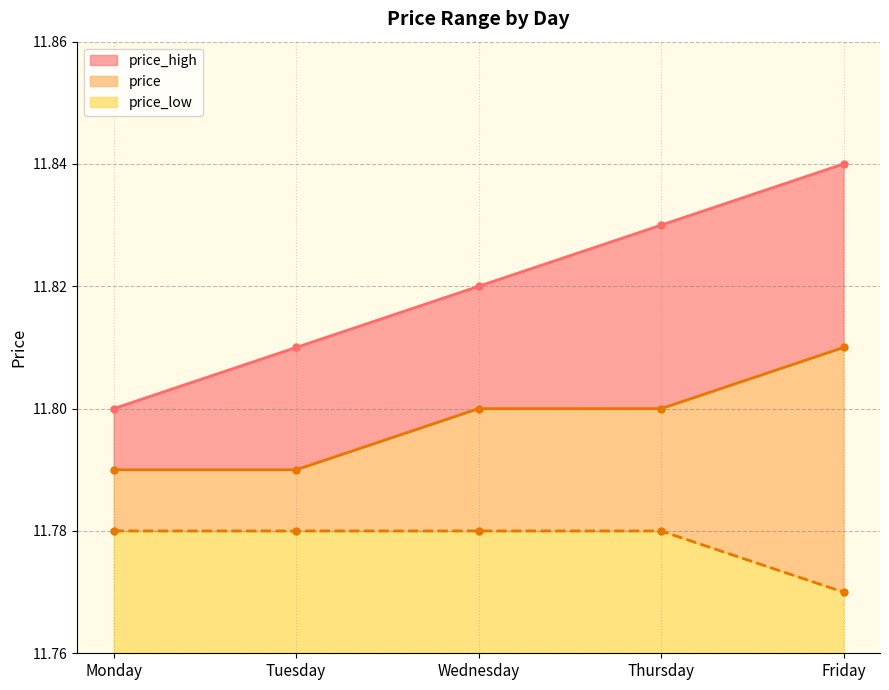

The value of price_high at Tuesday is 11.8. True or false?

True